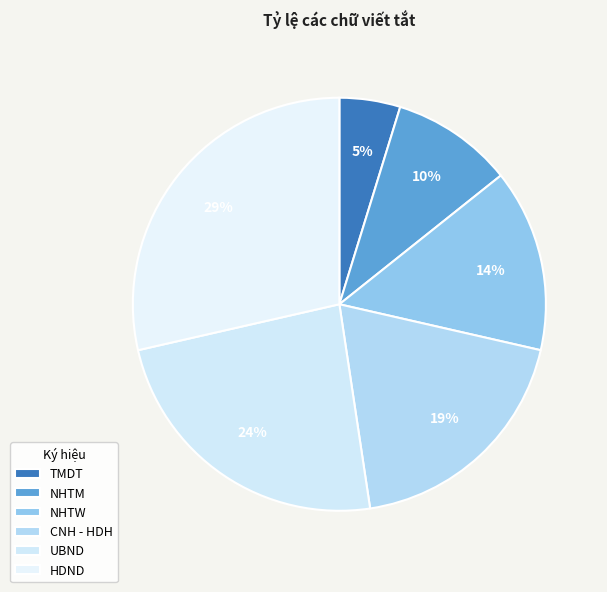

Do NHTW and CNH - HDH together represent more than half of the pie?

No